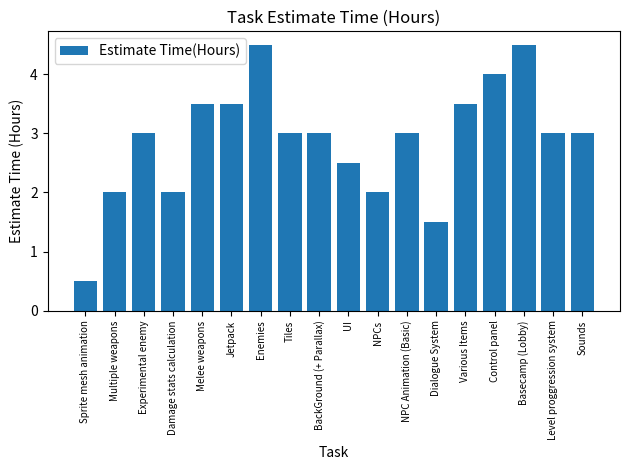

What is the approximate value at Melee weapons?

3.5